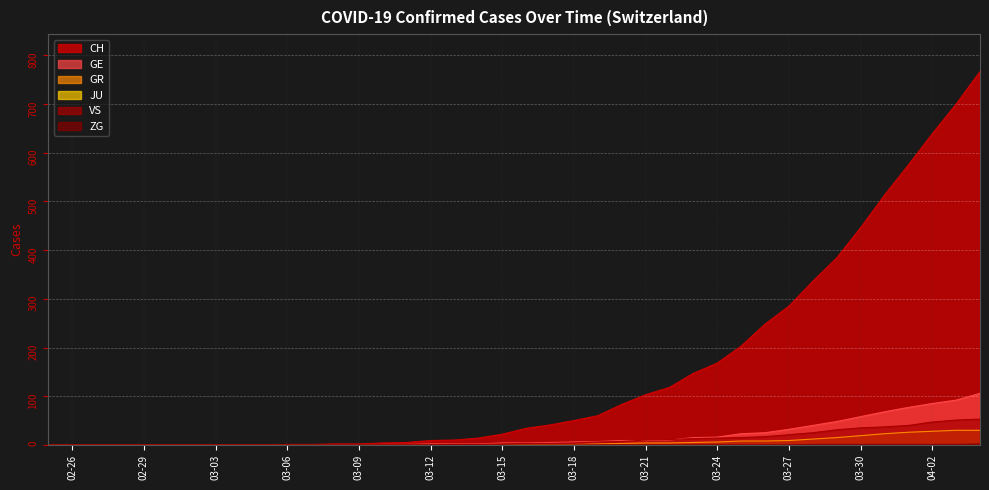

At which category is the sum across all series the highest?

2020-04-04